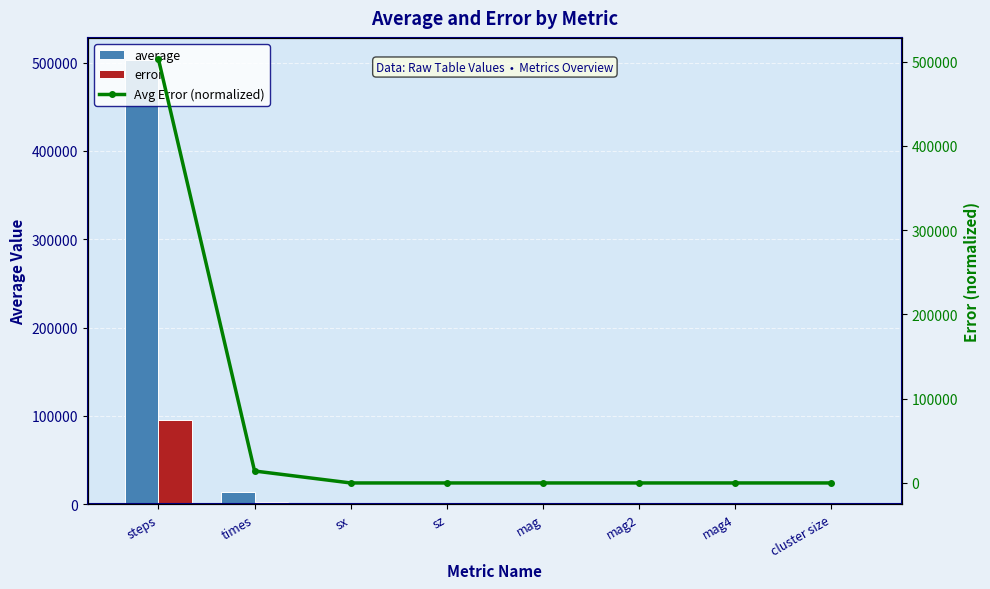

Reading left to right, extract all data points from this chart.

average: 502950.0	14181.2	0.1	-0.0	0.8	0.6	0.4	607.5
error: 95742.7	2699.9	0.0	0.0	0.0	0.0	0.0	2.0
Avg Error (normalized): 502950.0	14183.0	0.0	0.0	0.0	0.0	0.0	10.7